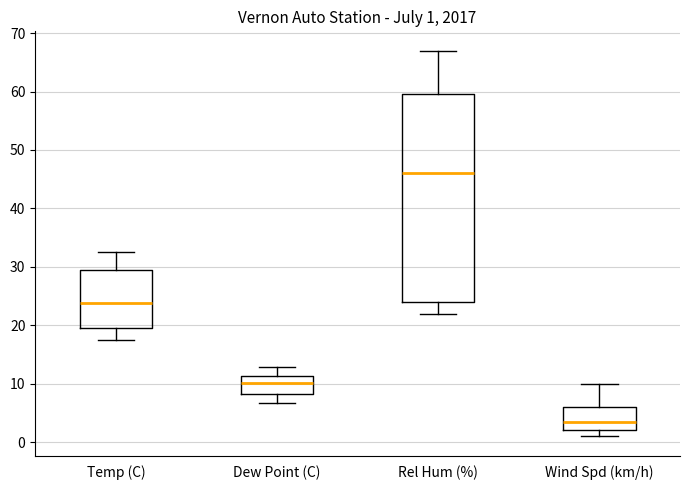

Comparing the boxes themselves (not the whiskers), which one is the tallest?

Rel Hum (%)